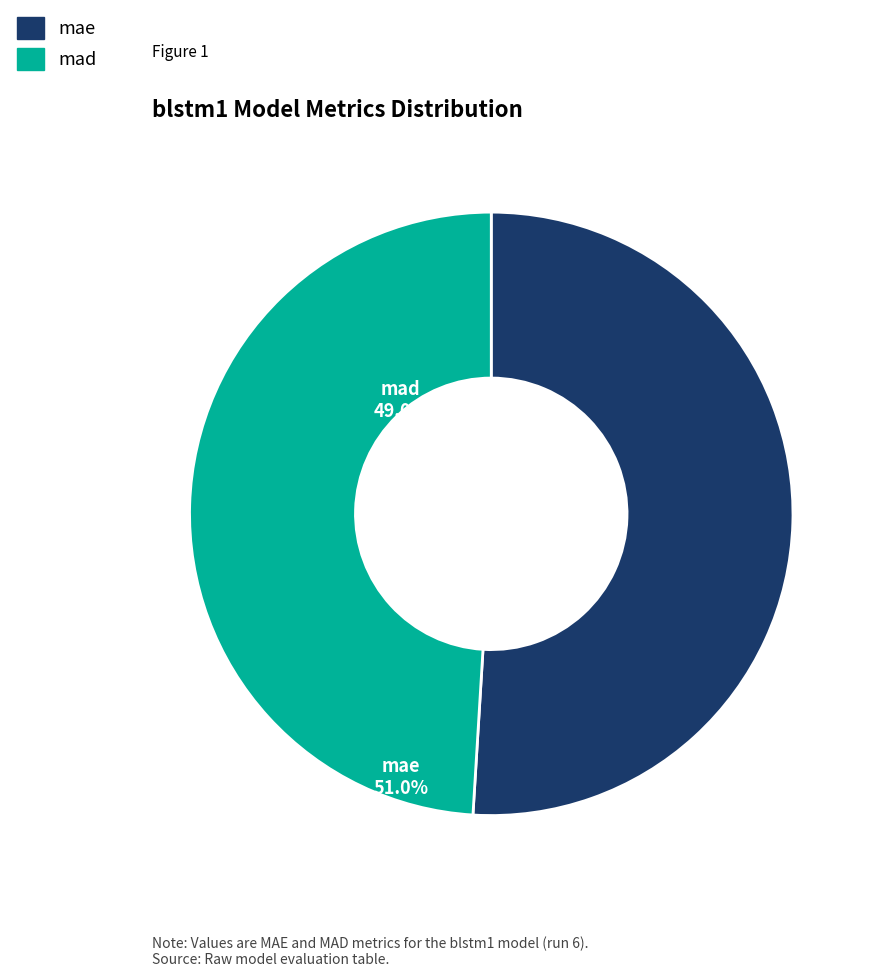

True or false: mae accounts for 51% of the total.

True